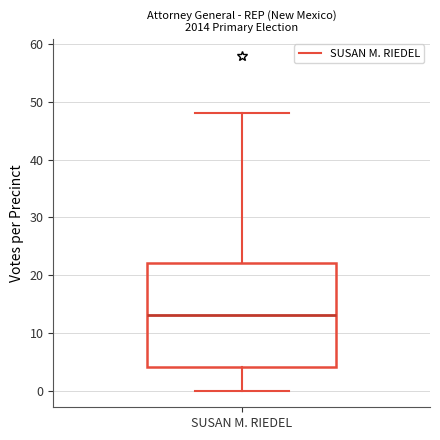

Transcribe this box plot: give where the median line is, the range the box spans, and where the two whiskers end, as read against the y-axis. The values are not printed on the chart, so give them approximately, as read against the axis.

median 13, box 4 to 22, whiskers 0 to 48